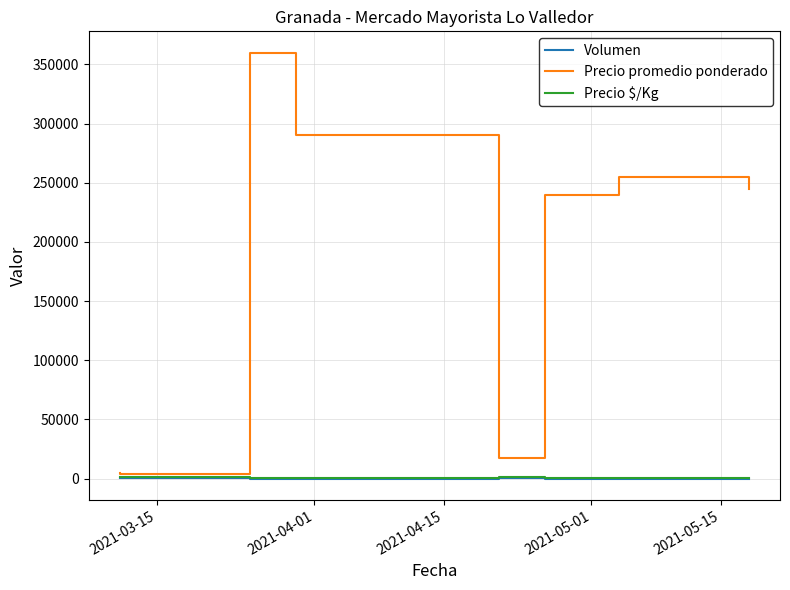

At which label is Precio $/Kg closest to 866?

2021-04-15